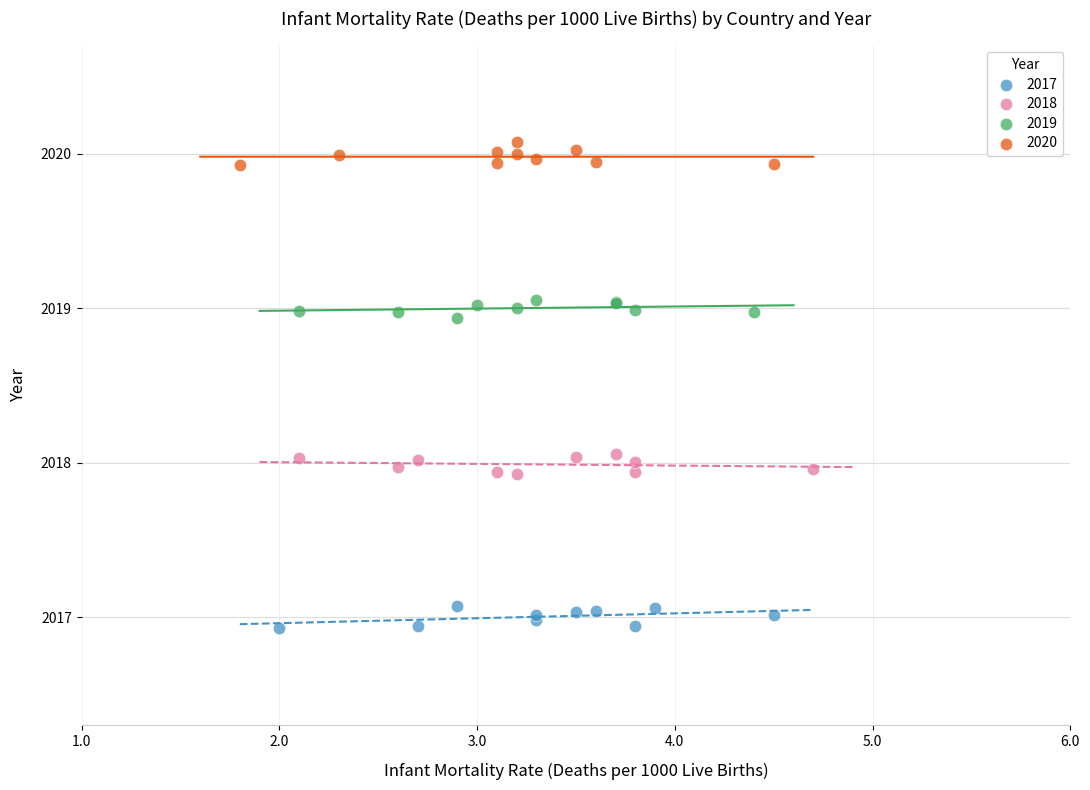

What are all the series names shown in the legend?

2017, 2018, 2019, 2020